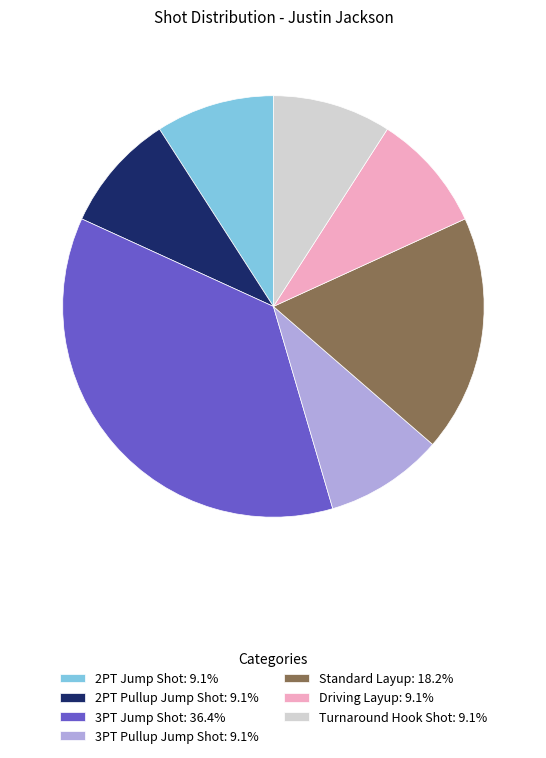

Is the sum of Turnaround Hook Shot: 9.1% and 2PT Pullup Jump Shot: 9.1% greater than half?

No